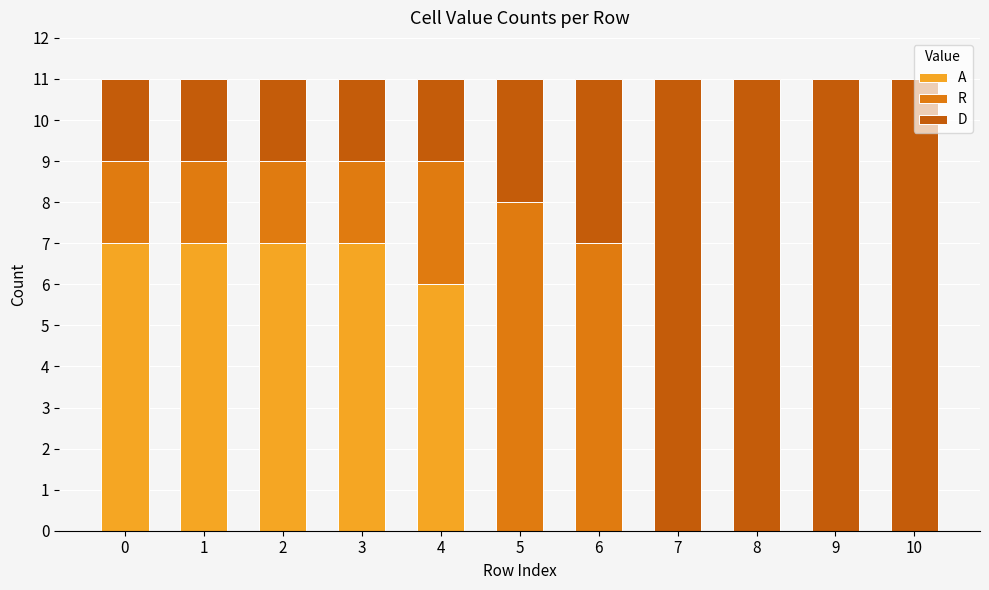

What is the maximum value for A?

7